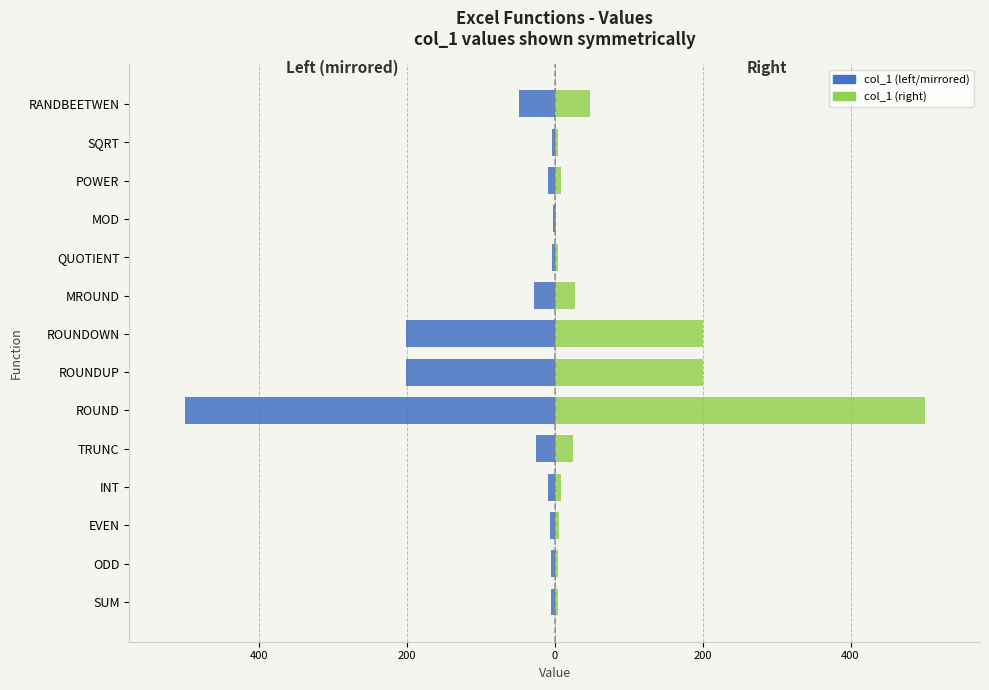

The value of col_1 (left) at RANDBEETWEN is -26.5. True or false?

False